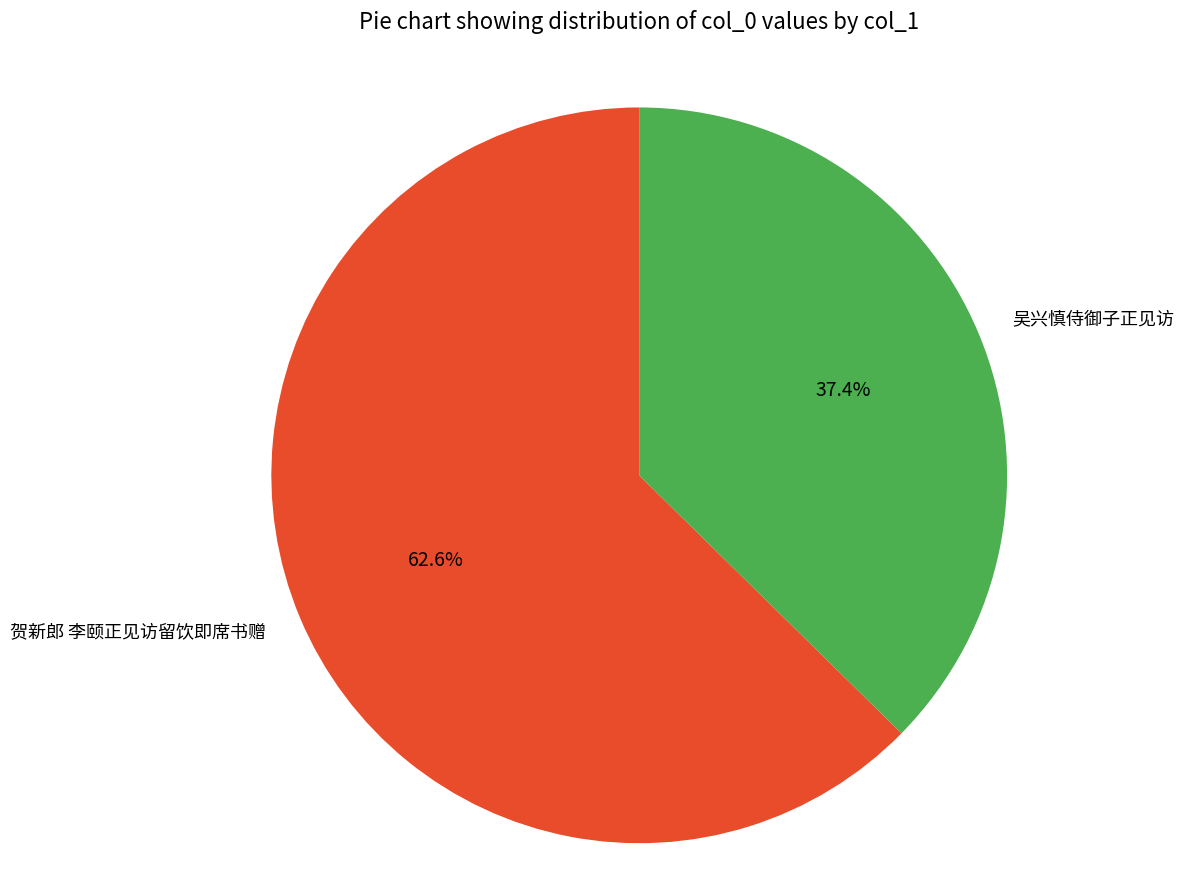

Combined, what portion of the pie is 吴兴慎侍御子正见访 and 贺新郎 李颐正见访留饮即席书赠?

100.0%